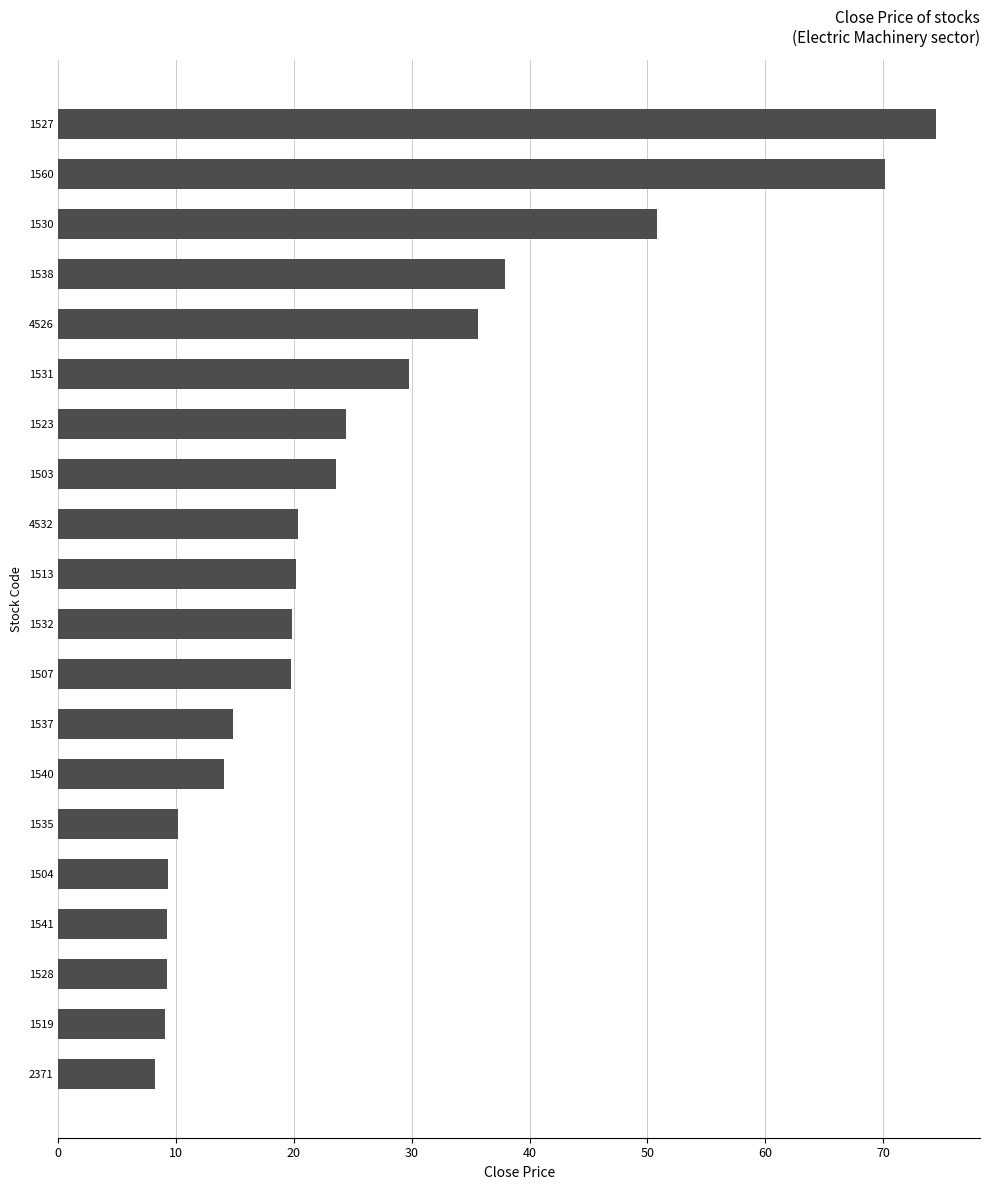

What is the difference between the maximum and second lowest values?

65.4